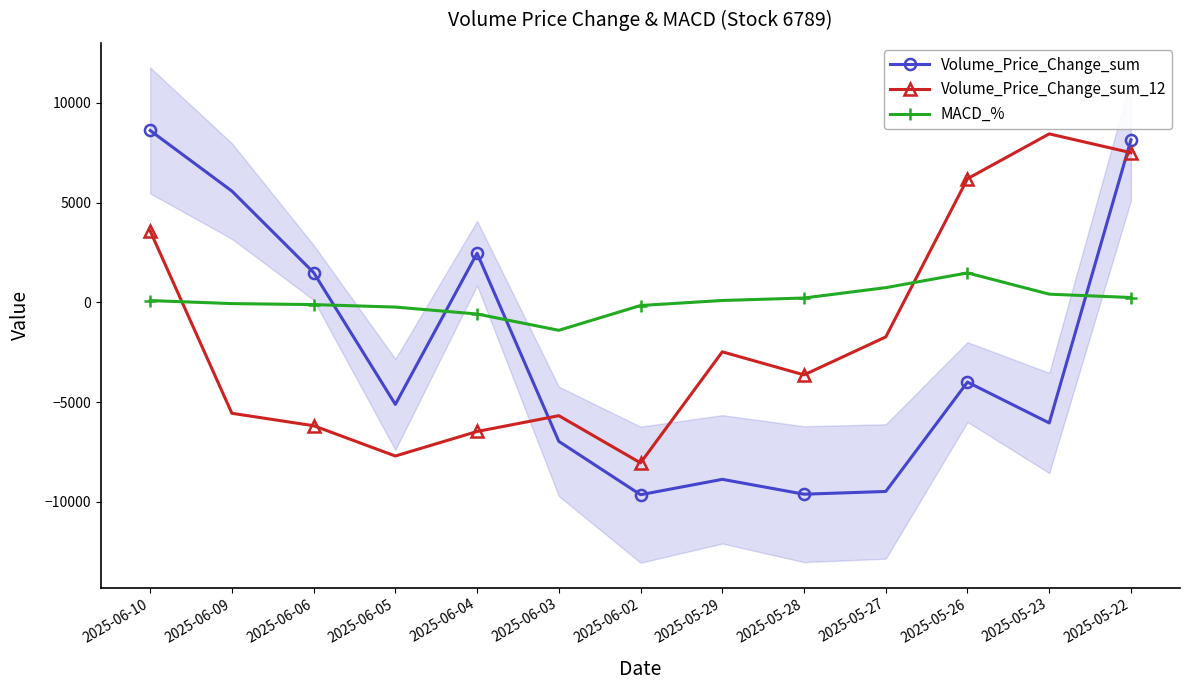

Reading left to right, what are all the values shown in this chart?

Volume_Price_Change_sum: 2025-06-10=8615.8	2025-06-09=5580.1	2025-06-06=1495.9	2025-06-05=-5114.6	2025-06-04=2463.3	2025-06-03=-6968.7	2025-06-02=-9642.6	2025-05-29=-8871.5	2025-05-28=-9616.4	2025-05-27=-9479.6	2025-05-26=-3996.5	2025-05-23=-6044.2	2025-05-22=8149.1
Volume_Price_Change_sum_12: 2025-06-10=3582.5	2025-06-09=-5560.7	2025-06-06=-6183.3	2025-06-05=-7701.8	2025-06-04=-6472.8	2025-06-03=-5680.5	2025-06-02=-8047.1	2025-05-29=-2479.5	2025-05-28=-3635.1	2025-05-27=-1732.5	2025-05-26=6198.6	2025-05-23=8446.3	2025-05-22=7502.9
MACD_%: 2025-06-10=90.5	2025-06-09=-62.2	2025-06-06=-111.3	2025-06-05=-236.1	2025-06-04=-583.3	2025-06-03=-1400.3	2025-06-02=-157.3	2025-05-29=94.3	2025-05-28=218.3	2025-05-27=738.1	2025-05-26=1477.0	2025-05-23=411.8	2025-05-22=242.7